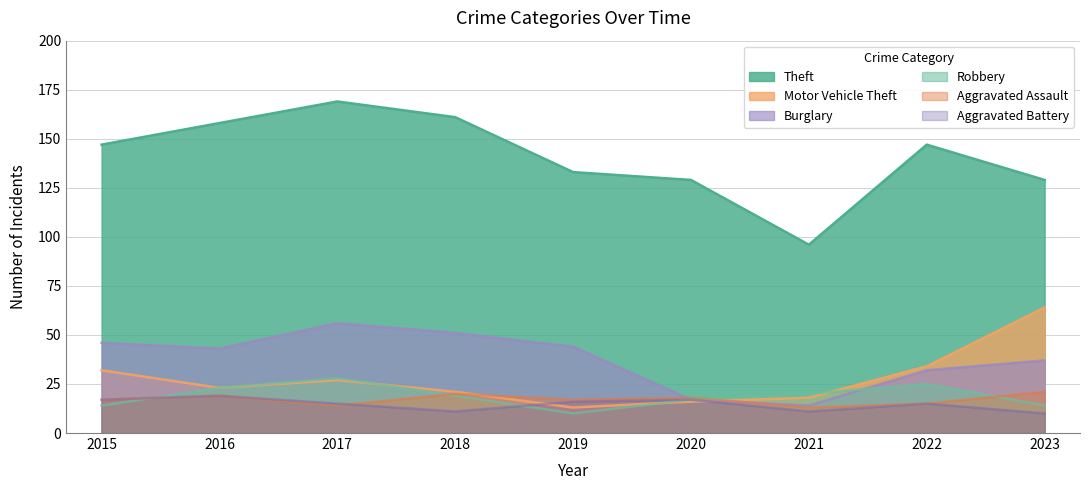

How many Robbery values are between 14 and 23?

6